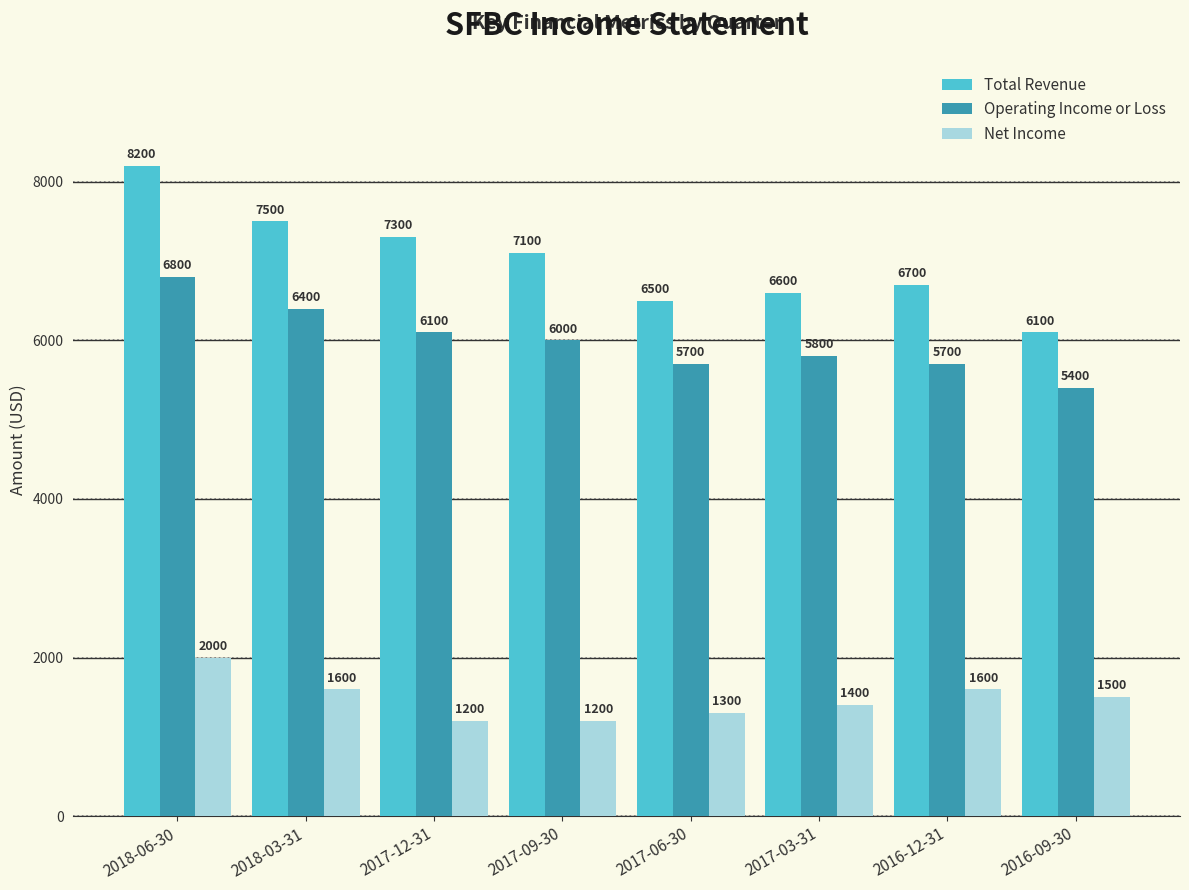

What position from the right is 2018-03-31?

7